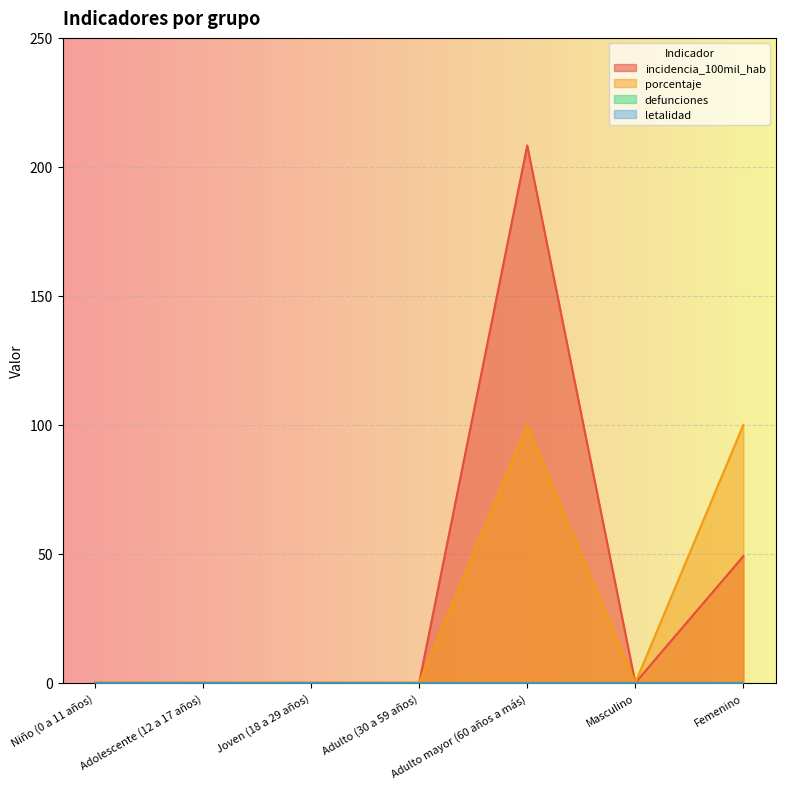

At which category is the sum across all series the highest?

Adulto mayor (60 años a más)